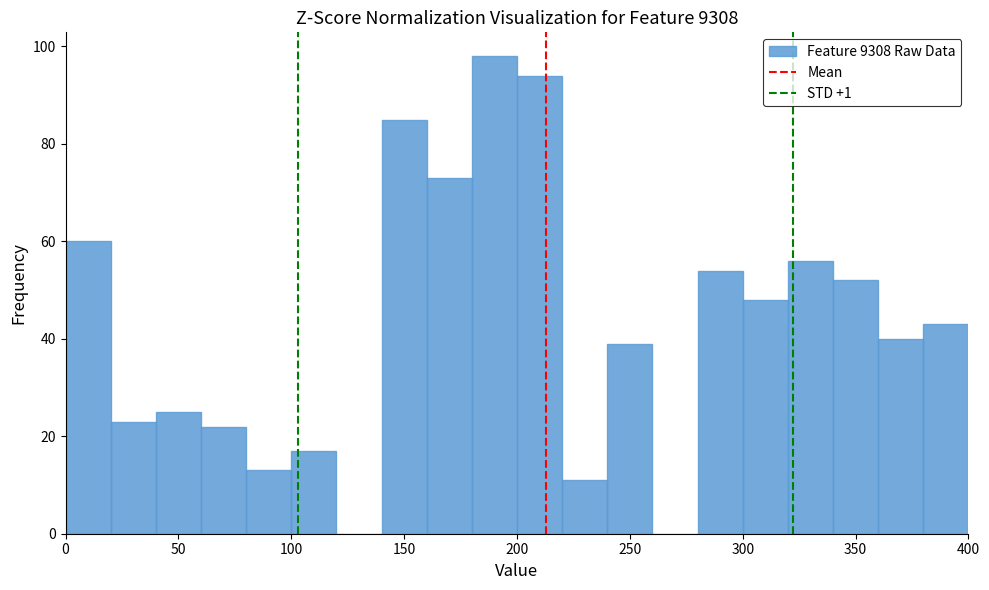

Which range on the x-axis has the tallest bar?

180 to 200